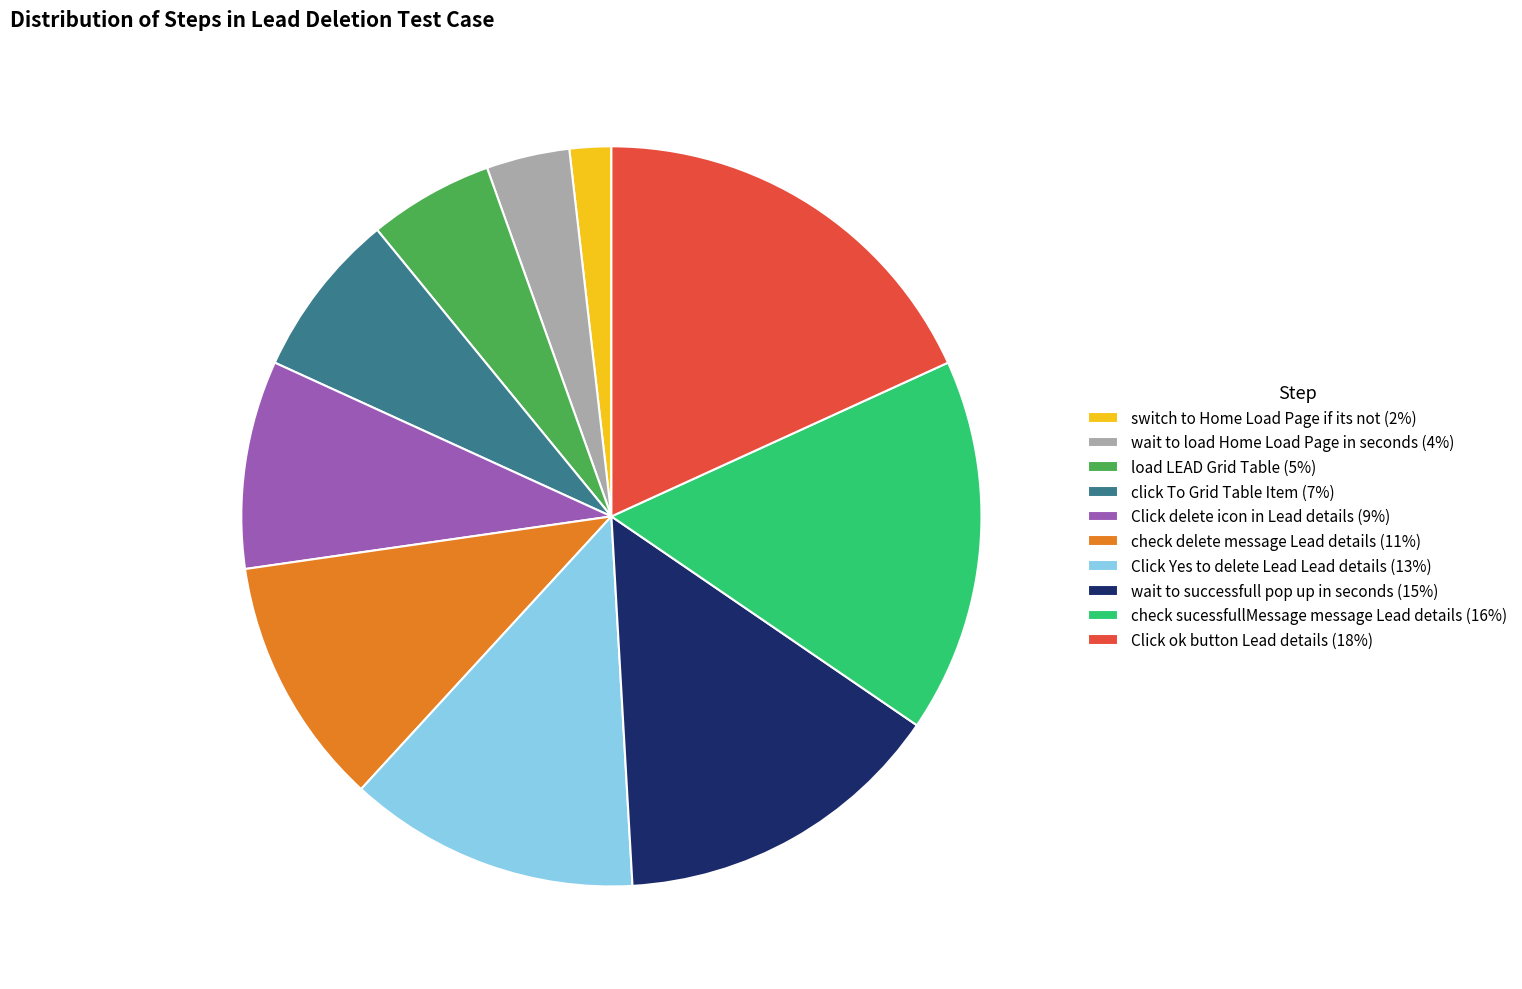

Does click To Grid Table Item account for over 50% of the chart?

No